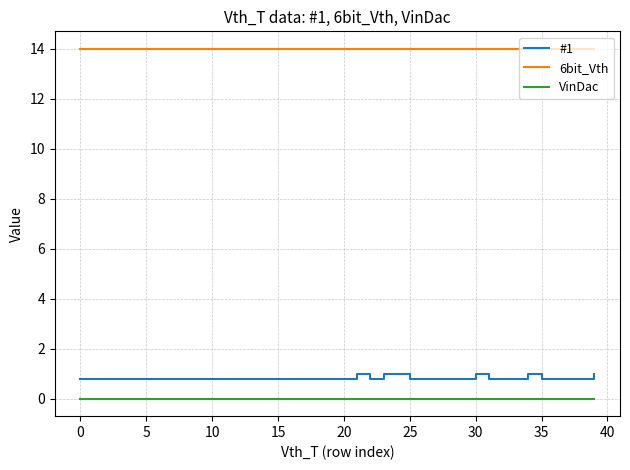

Which series has the widest spread of values?

#1